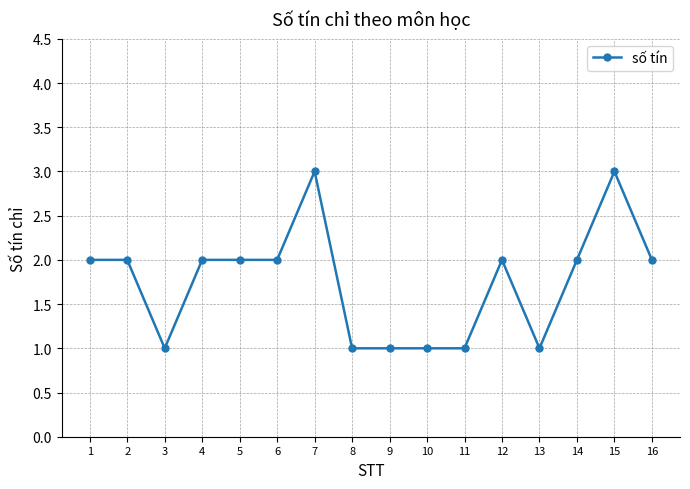

Count the number of data series in this chart.

1